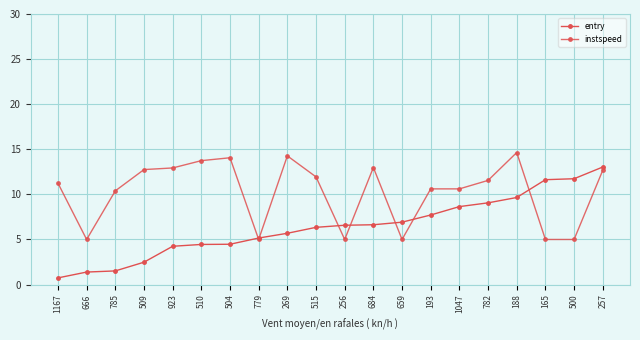

Reading left to right, what are all the values shown in this chart?

entry: 0.7	1.4	1.5	2.5	4.2	4.4	4.5	5.2	5.7	6.3	6.6	6.6	6.9	7.7	8.6	9.1	9.7	11.6	11.7	13.0
instspeed: 11.2	5.0	10.4	12.8	12.9	13.7	14.1	5.0	14.3	11.9	5.0	13.0	5.0	10.6	10.6	11.6	14.6	5.0	5.0	12.7